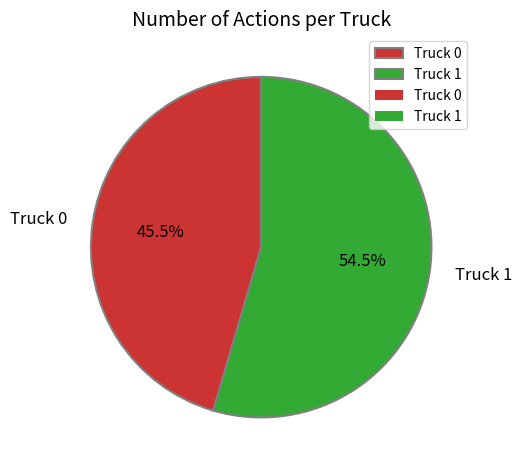

What portion of the pie excludes Truck 1?

45.5%